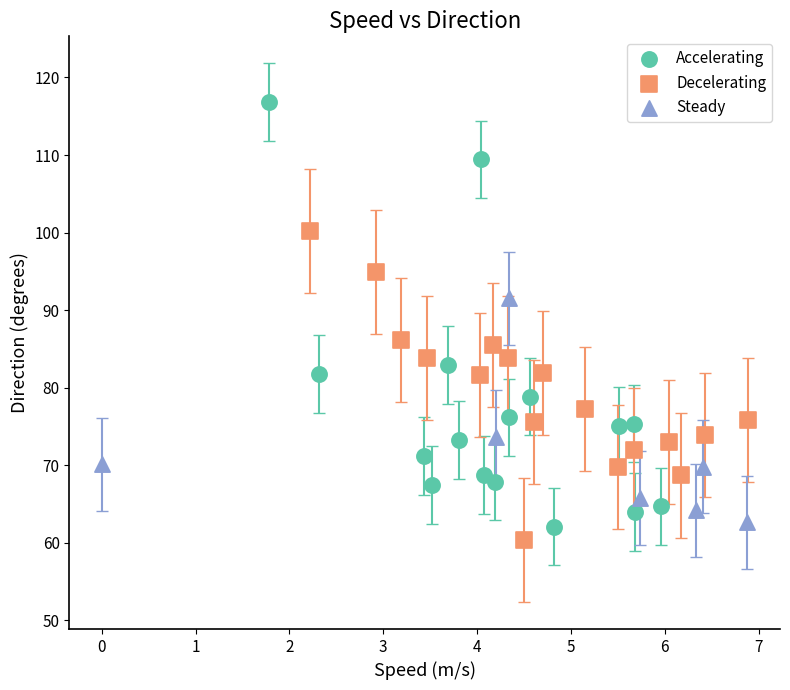

What are all the series names shown in the legend?

Accelerating, Decelerating, Steady